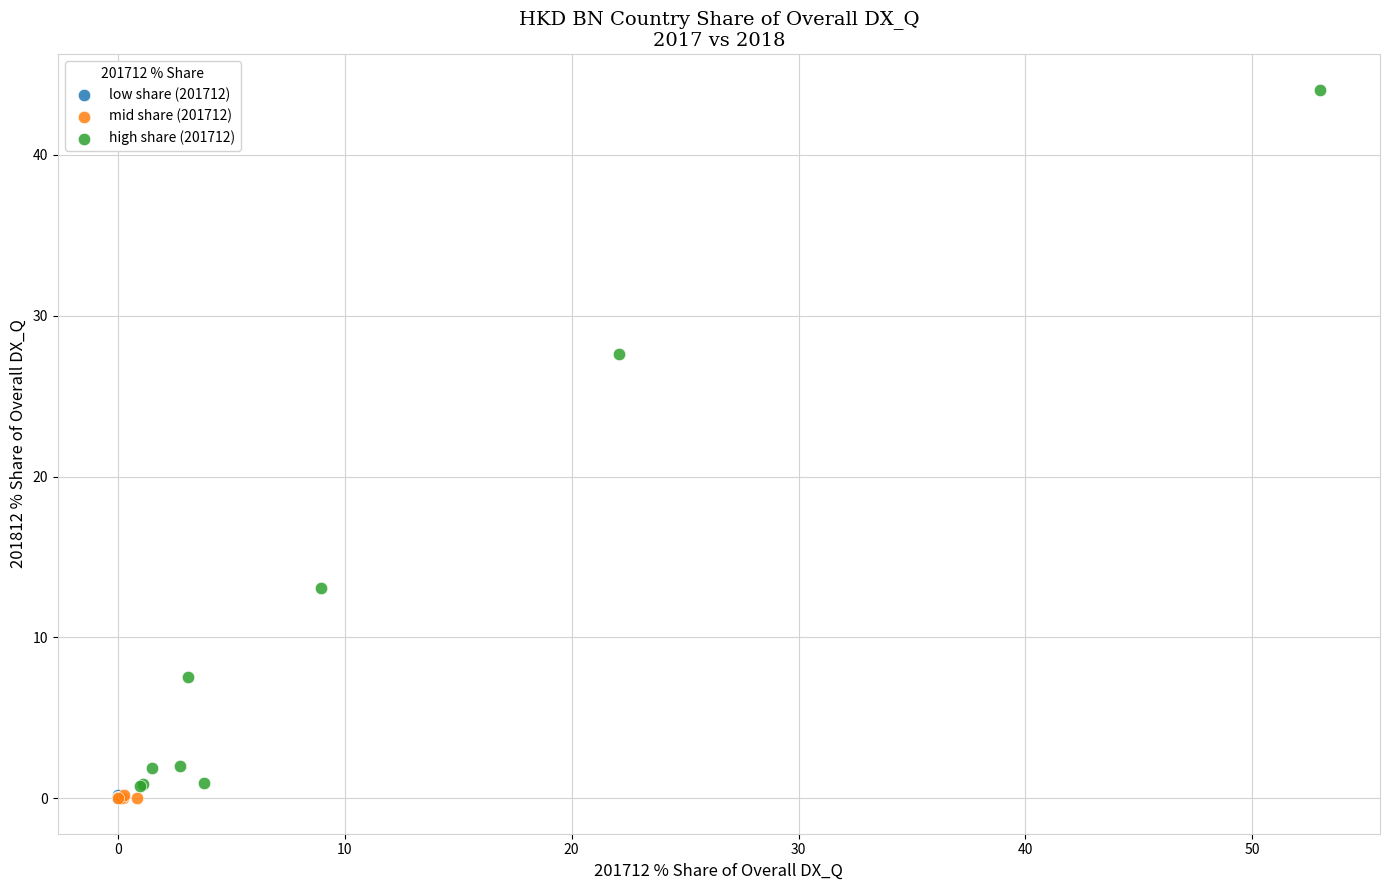

Which series has the widest spread of Y values?

high share (201712)